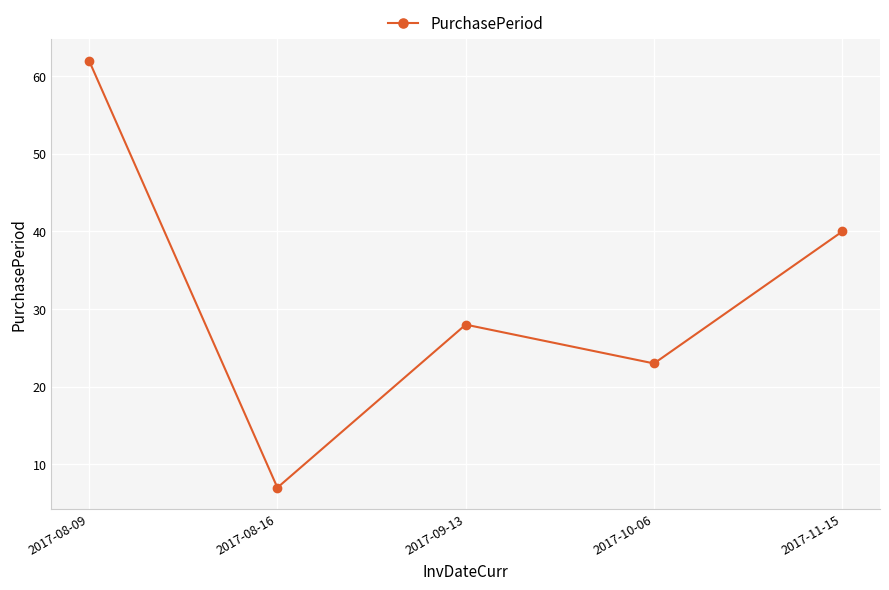

Where does the data first go above 28?

2017-08-09